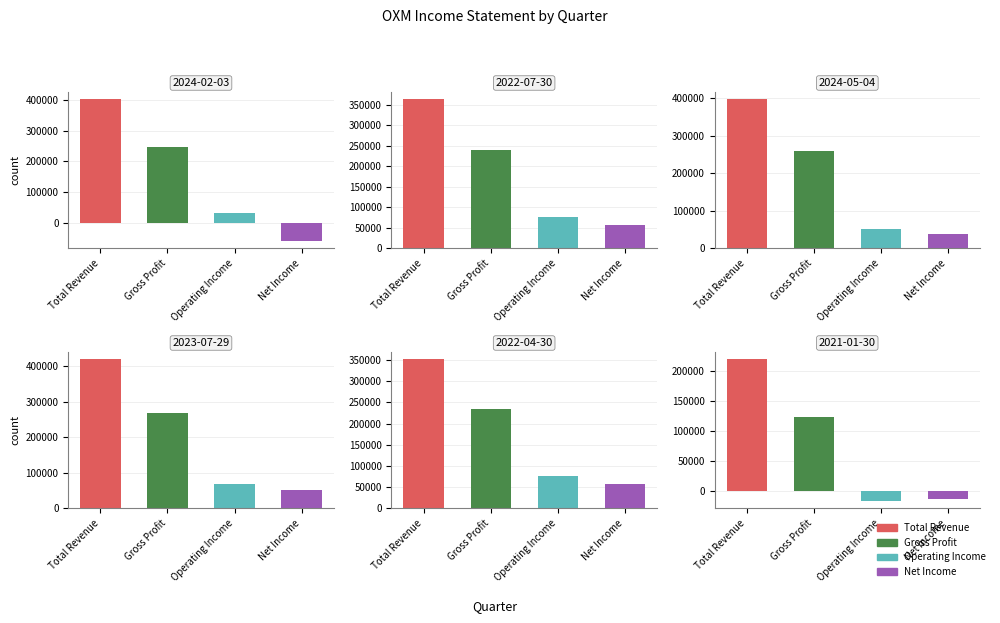

Which category has the highest value across all series?

2023-07-29